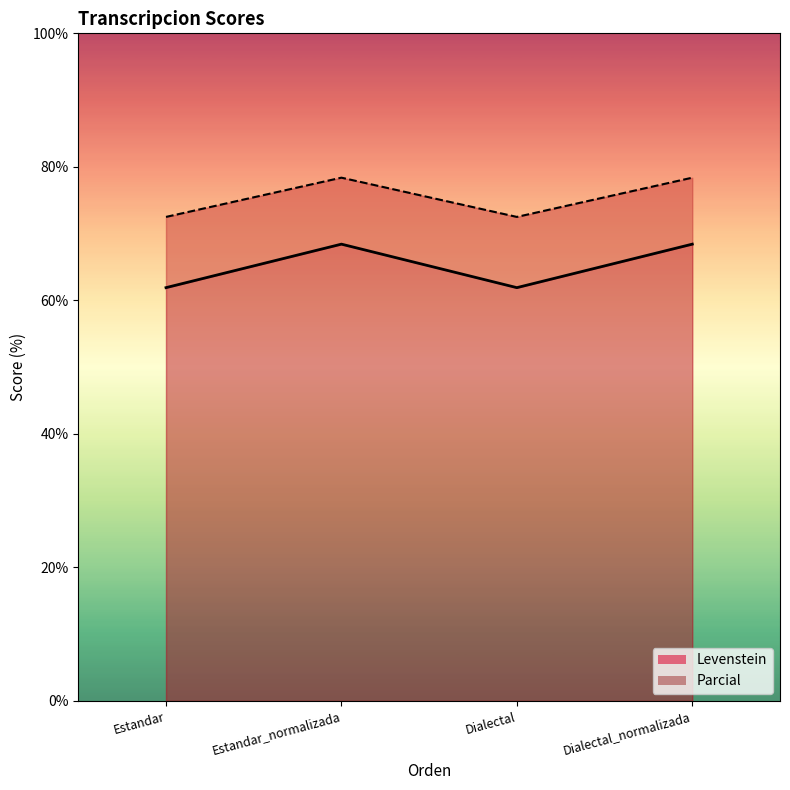

List the series in order of their peak value, highest first.

Parcial, Levenstein